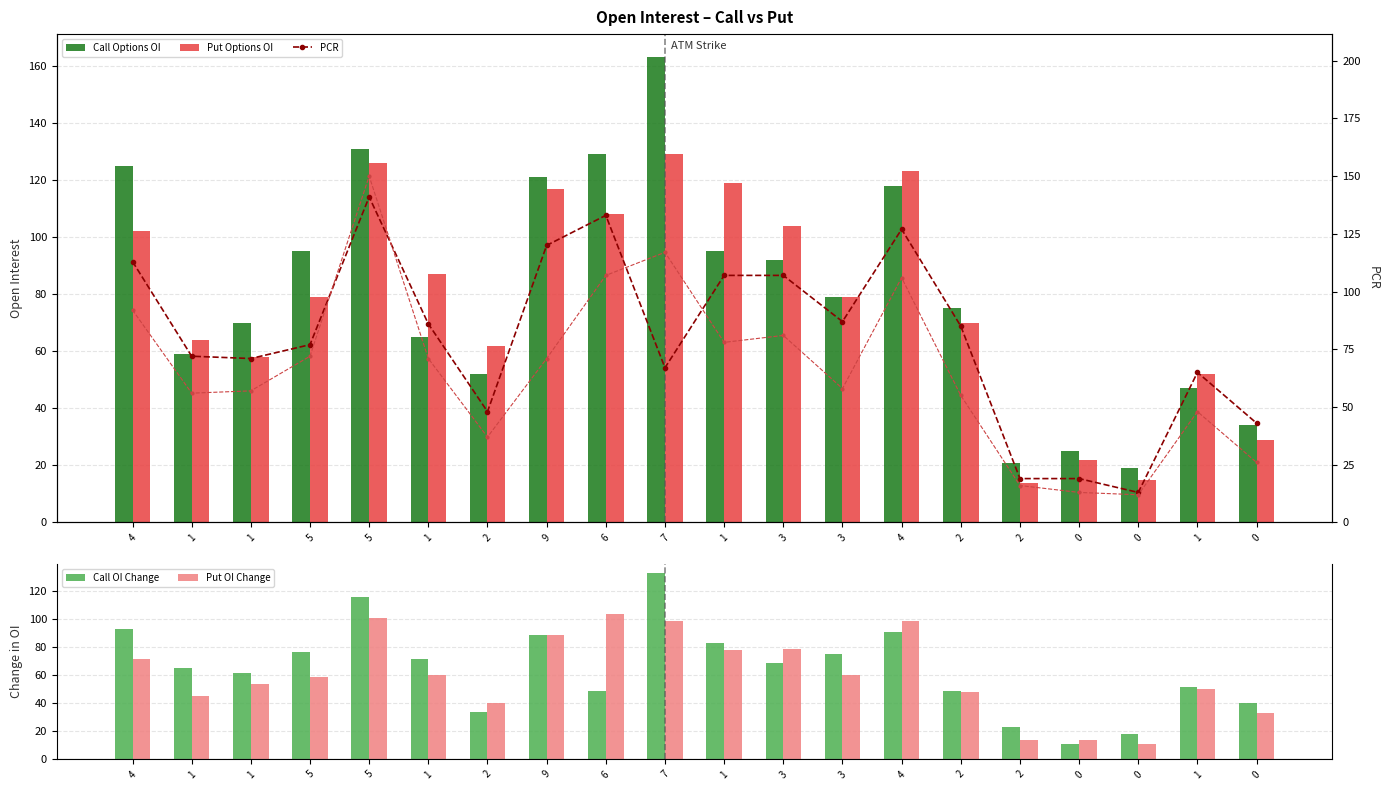

How many groups of bars are there?

20